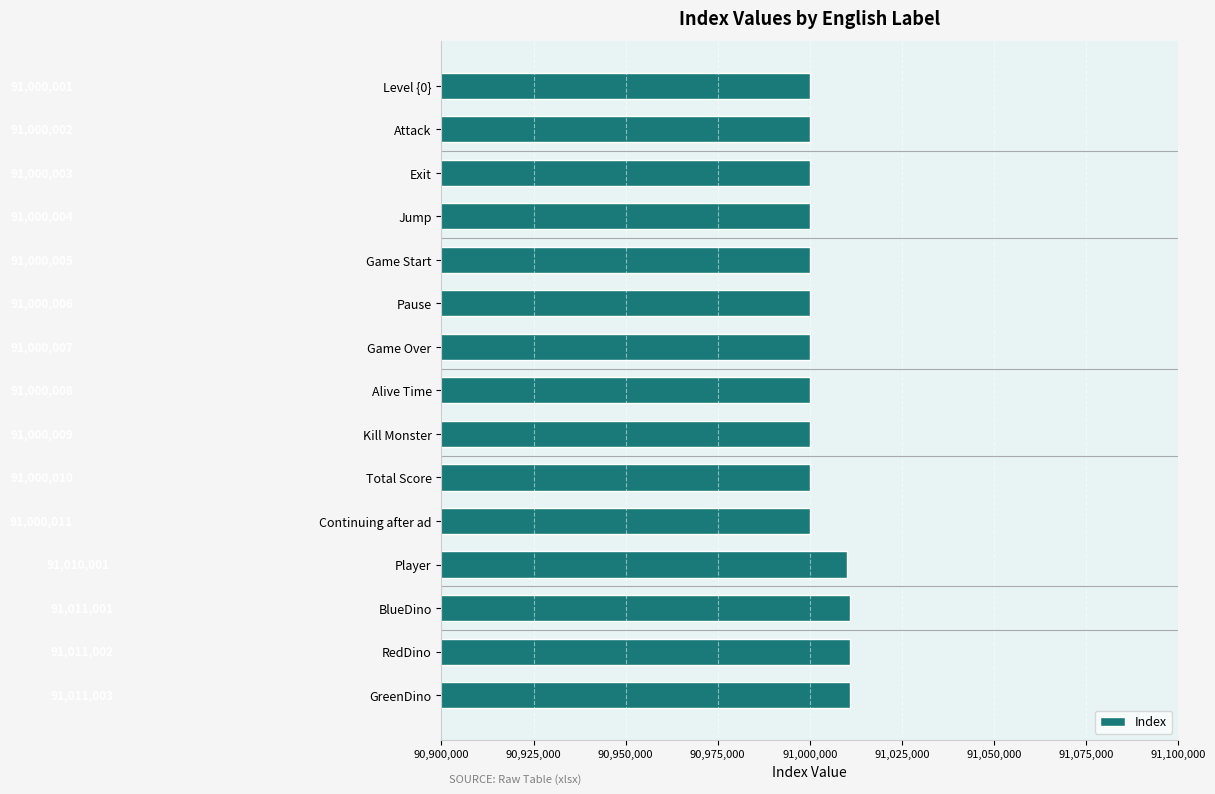

Reading top to bottom, transcribe all the data shown in this chart.

Level {0}=91000001	Attack=91000002	Exit=91000003	Jump=91000004	Game Start=91000005	Pause=91000006	Game Over=91000007	Alive Time=91000008	Kill Monster=91000009	Total Score=91000010	Continuing after ad=91000011	Player=91010001	BlueDino=91011001	RedDino=91011002	GreenDino=91011003